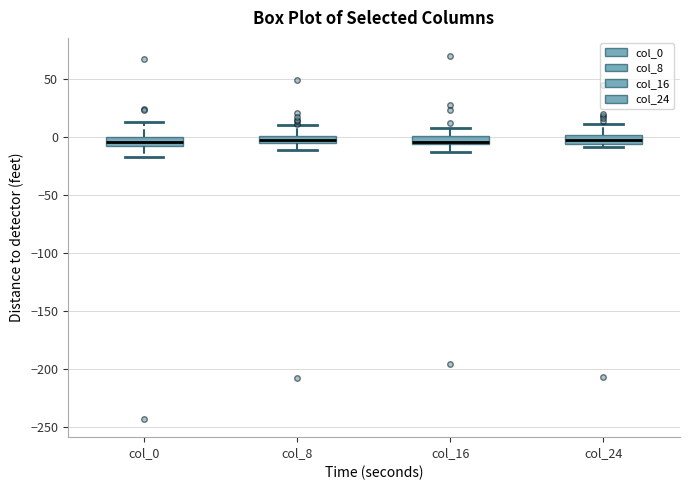

Where is the lower edge of the box for col_24 on the y-axis? The values are not printed on the chart, so give them approximately, as read against the axis.

-5